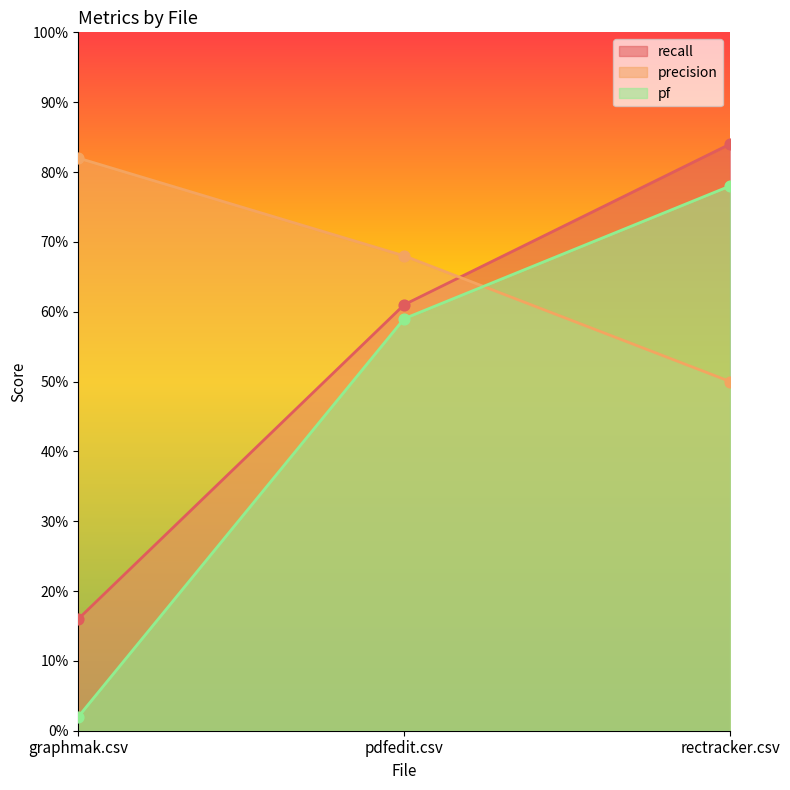

At which category is the sum across all series the highest?

rectracker.csv